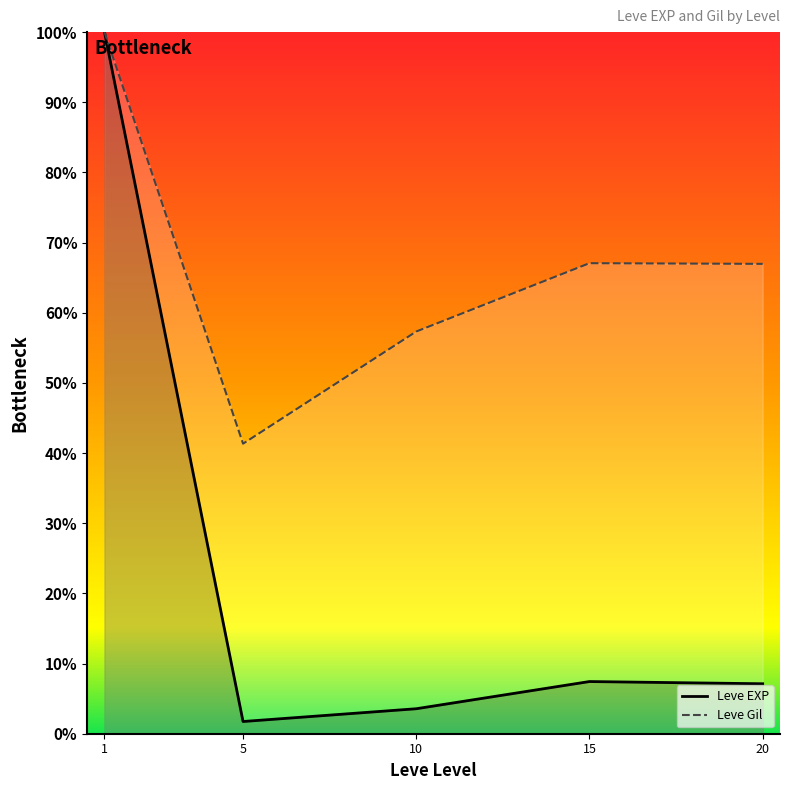

How many lines are shown in the chart?

2